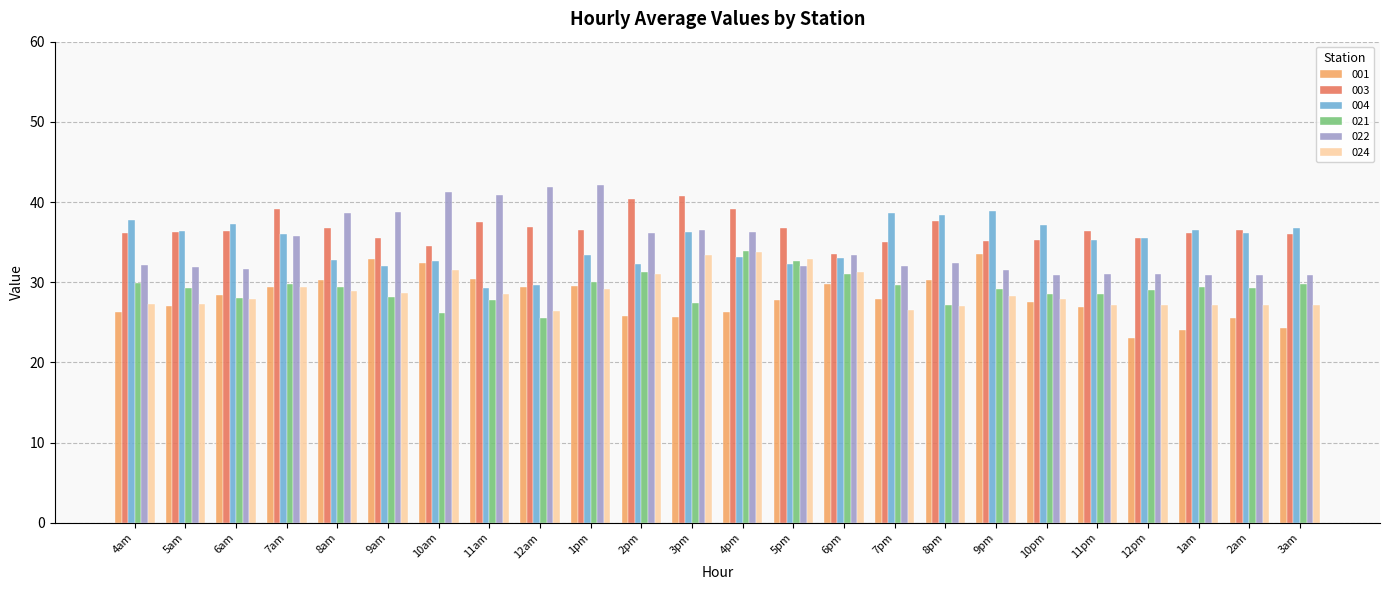

What is the value of the 024 bar at the 4th from the left?

29.4